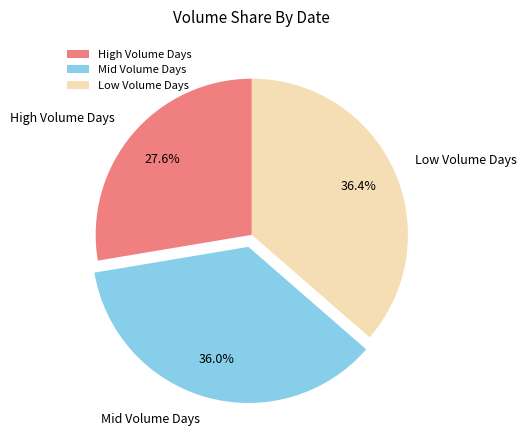

To the nearest percent, what is the average slice percentage?

33%